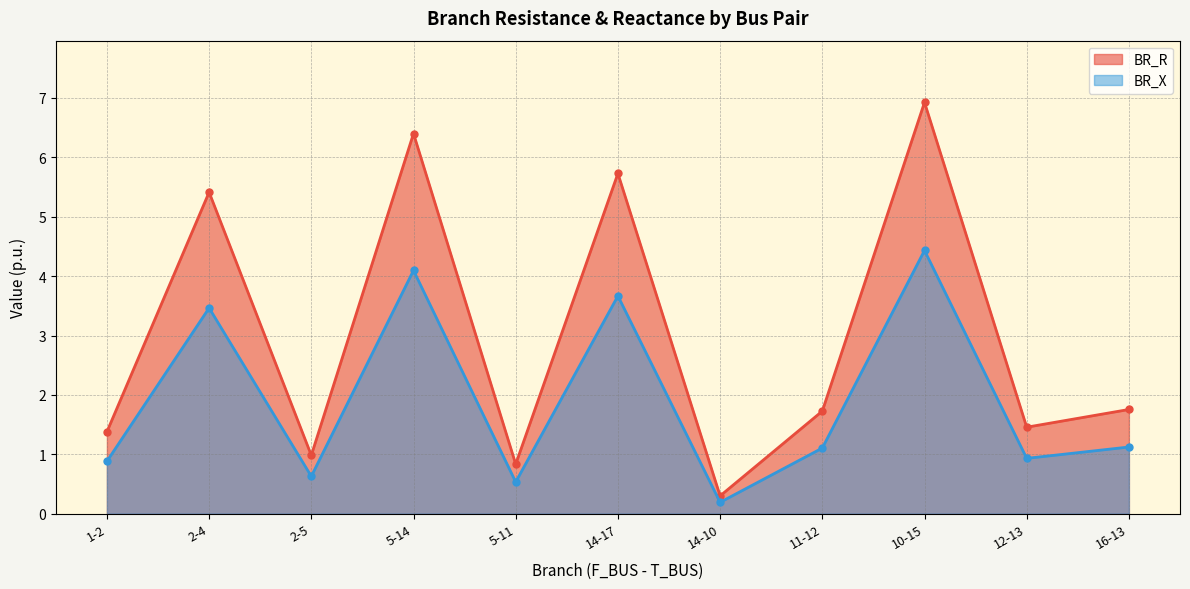

At which category is the sum across all series the highest?

10-15